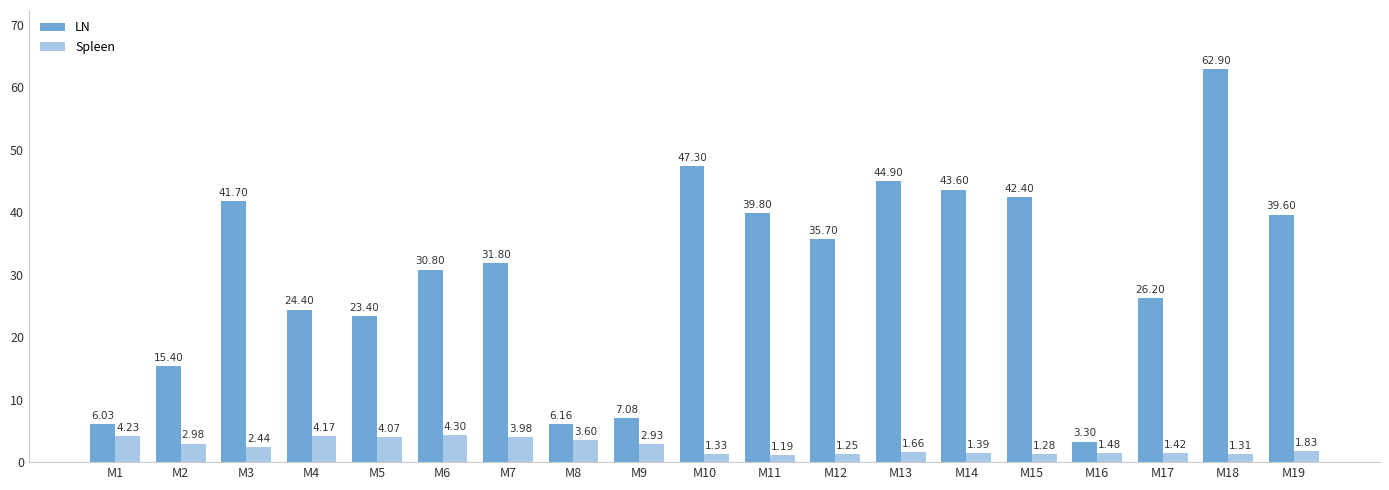

What are all the series names shown in the legend?

LN, Spleen